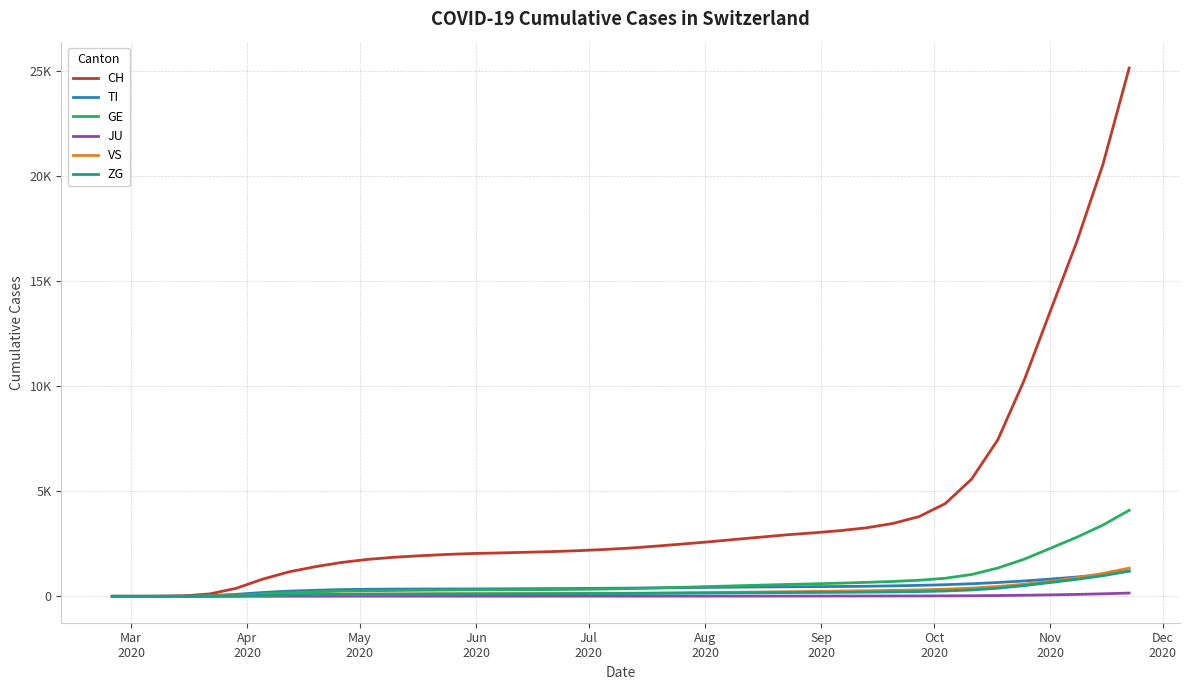

What are all the series names shown in the legend?

CH, TI, GE, JU, VS, ZG